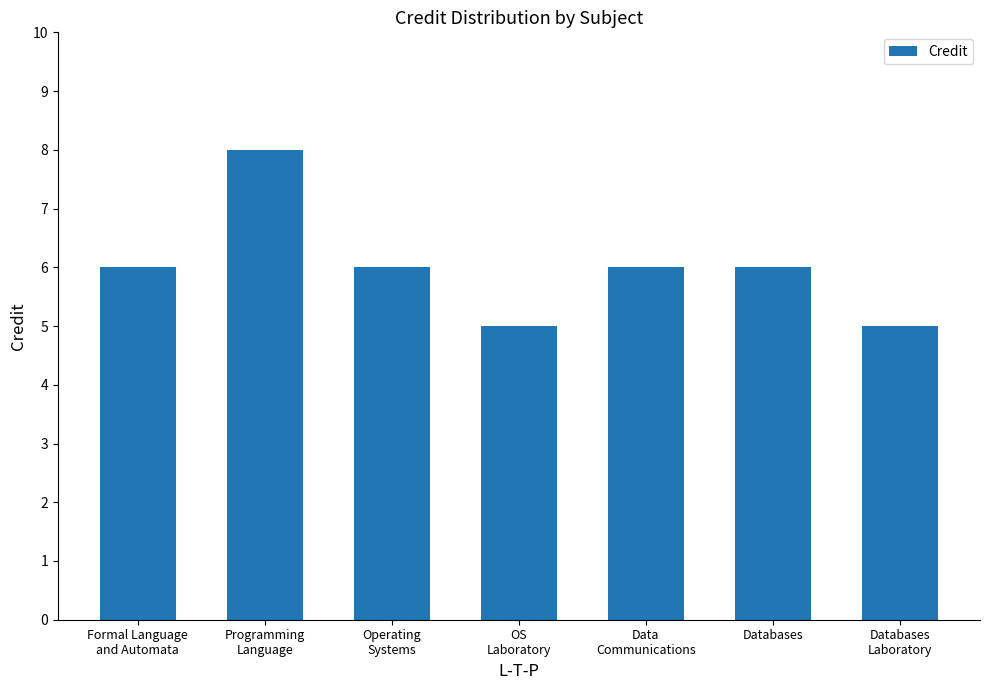

Between Data
Communications and Databases
Laboratory, which is larger?

Data
Communications